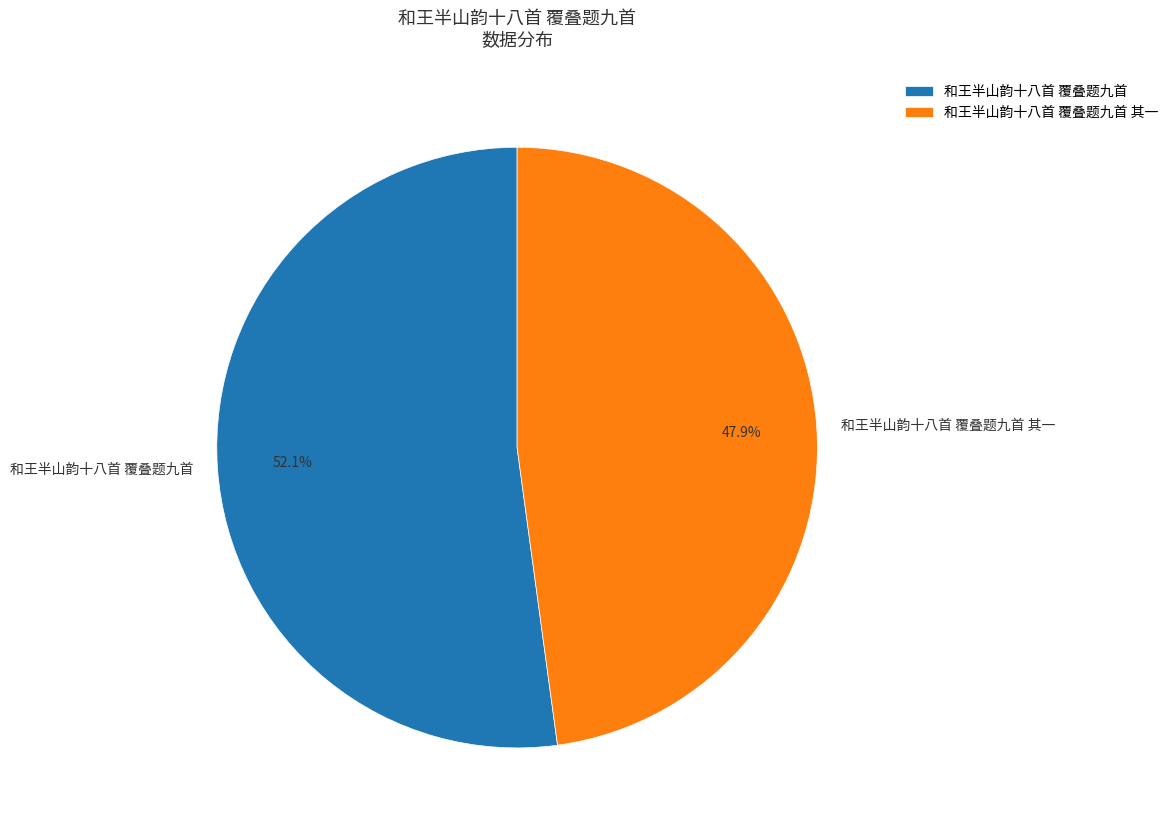

To the nearest percent, what is the average slice percentage?

50%